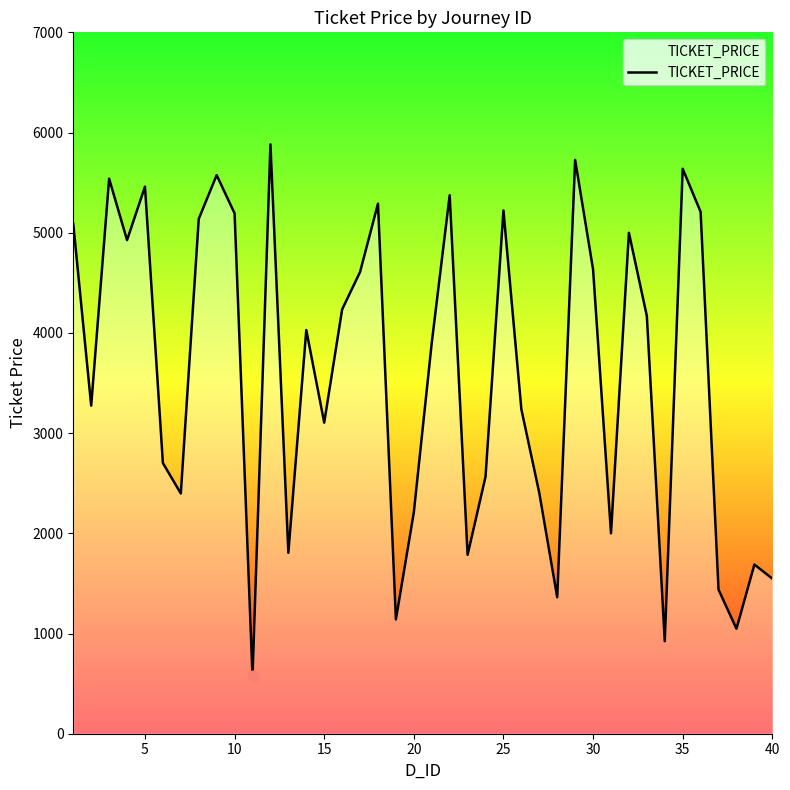

What is the smallest value displayed?

571.8